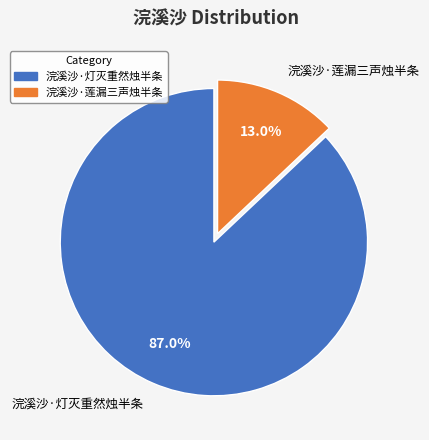

Does 浣溪沙·灯灭重然烛半条 represent more than half of the total?

Yes